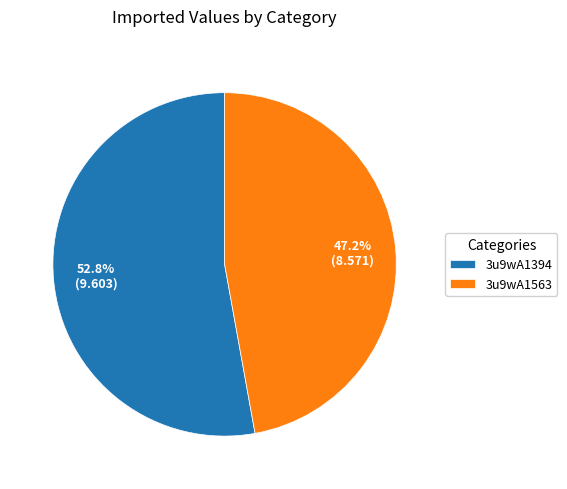

Which has a higher value, 3u9wA1563 or 3u9wA1394?

3u9wA1394